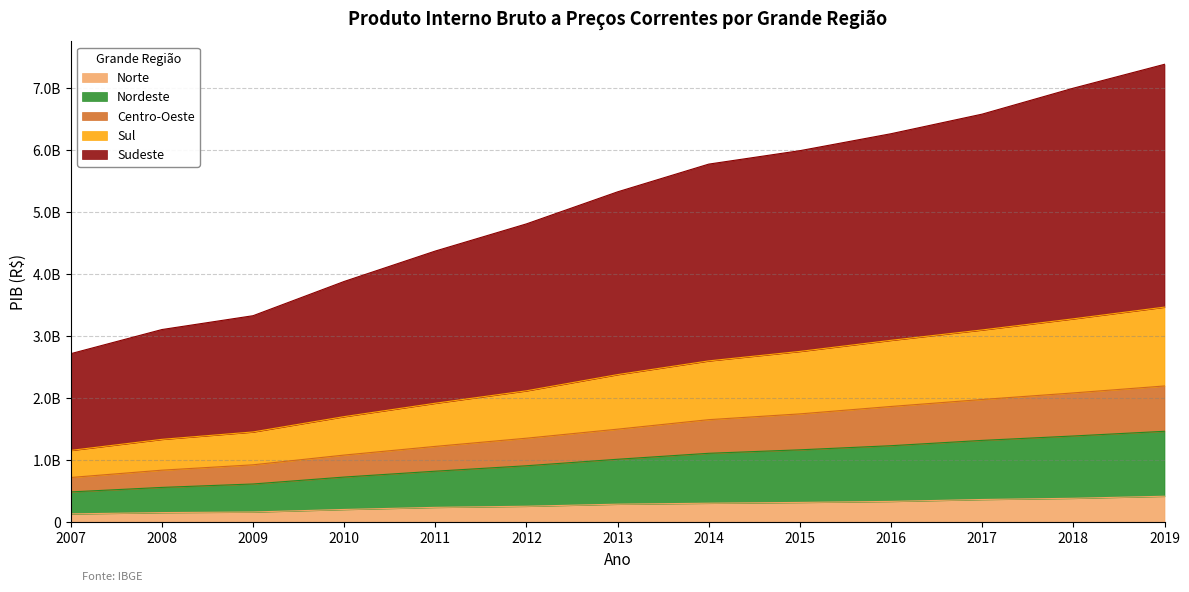

How many data points does each series have?

13